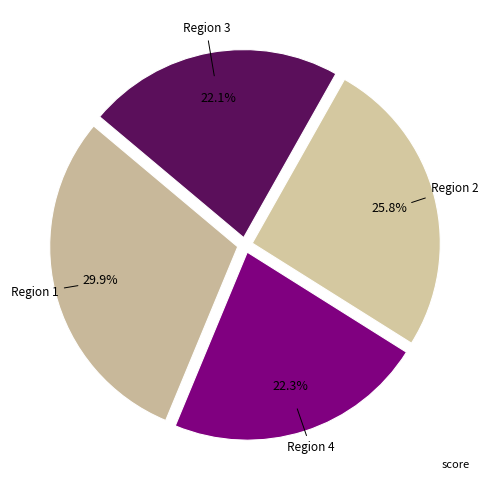

Count the number of slices in the pie.

4